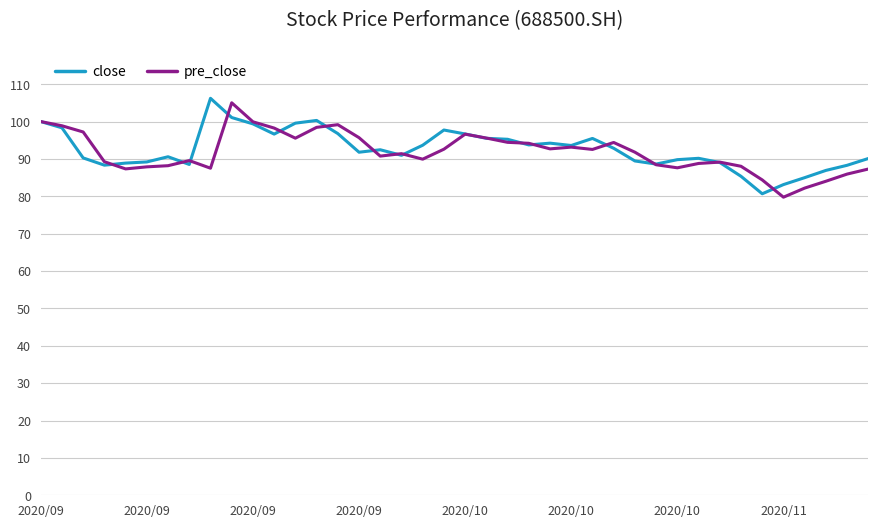

How many lines are shown in the chart?

2